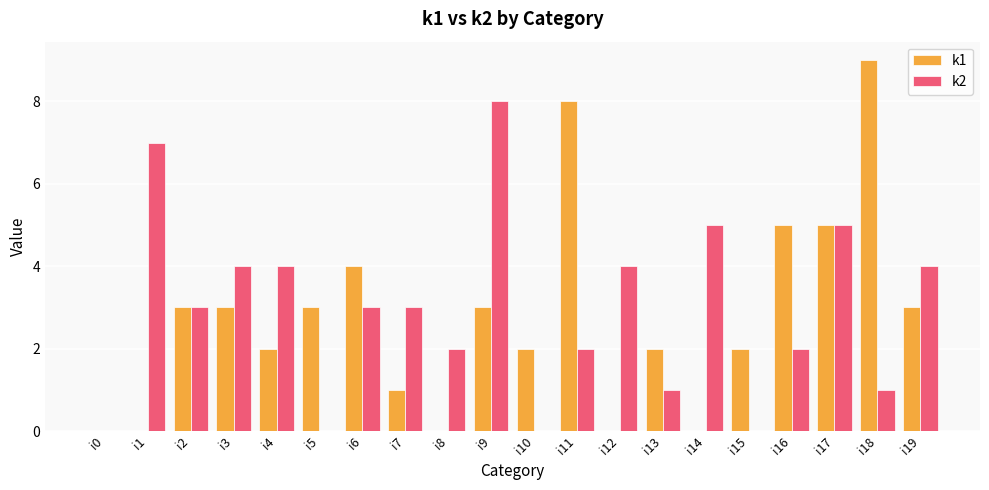

Which series changed the most between i7 and i14?

k2